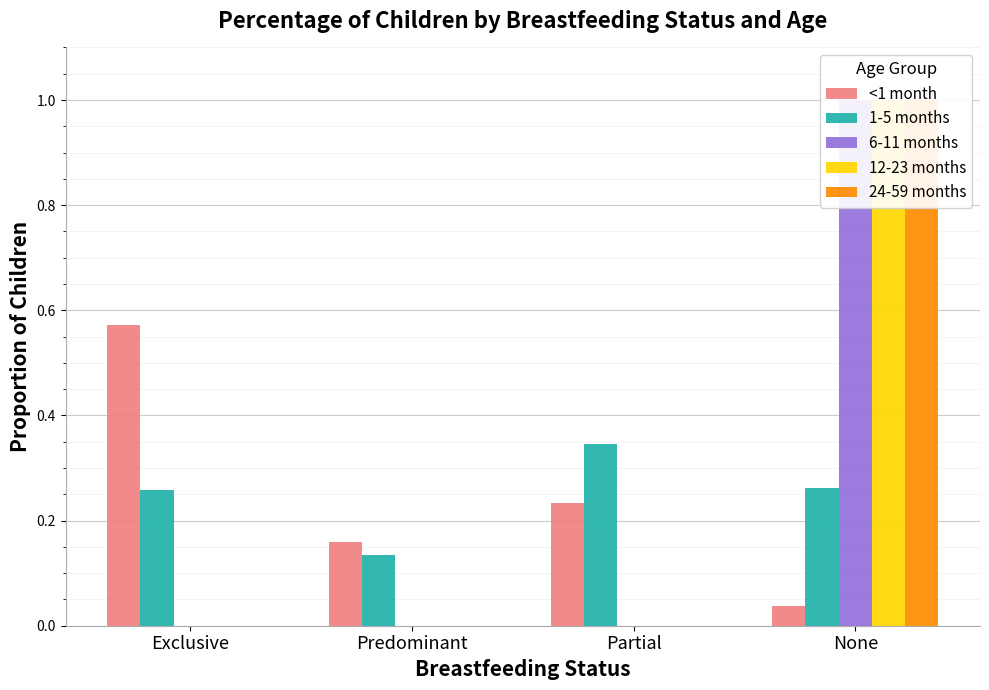

Which series has the widest spread of values?

6-11 months